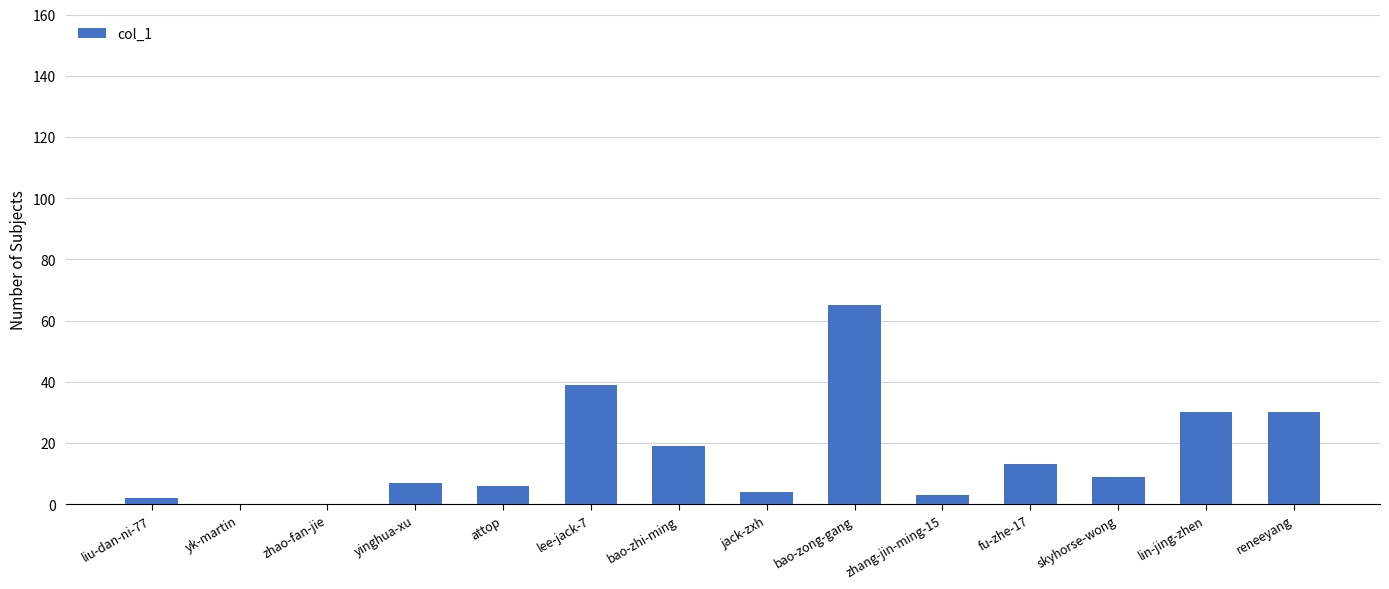

At which category does the chart reach its peak across all series?

bao-zong-gang